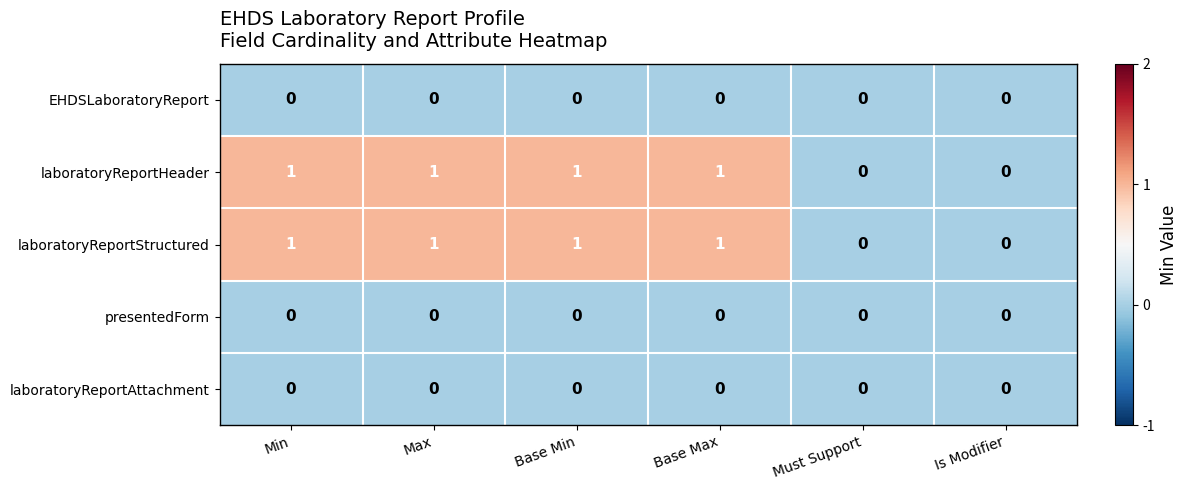

Reading right to left, transcribe all the data shown in this chart.

EHDSLaboratoryReport: Is Modifier=0	Must Support=0	Base Max=0	Base Min=0	Max=0	Min=0
laboratoryReportHeader: Is Modifier=0	Must Support=0	Base Max=1	Base Min=1	Max=1	Min=1
laboratoryReportStructured: Is Modifier=0	Must Support=0	Base Max=1	Base Min=1	Max=1	Min=1
presentedForm: Is Modifier=0	Must Support=0	Base Max=0	Base Min=0	Max=0	Min=0
laboratoryReportAttachment: Is Modifier=0	Must Support=0	Base Max=0	Base Min=0	Max=0	Min=0